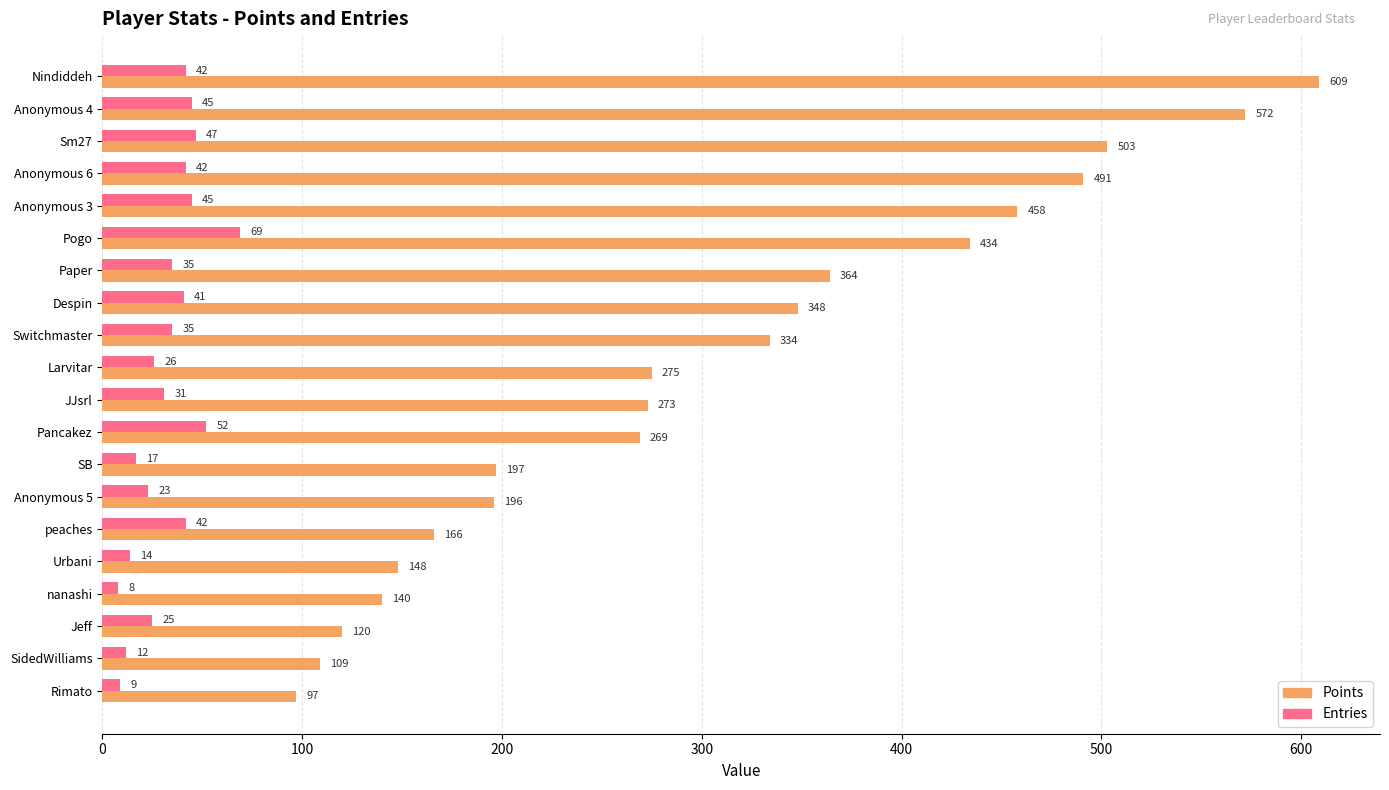

What is the minimum value for Points?

97